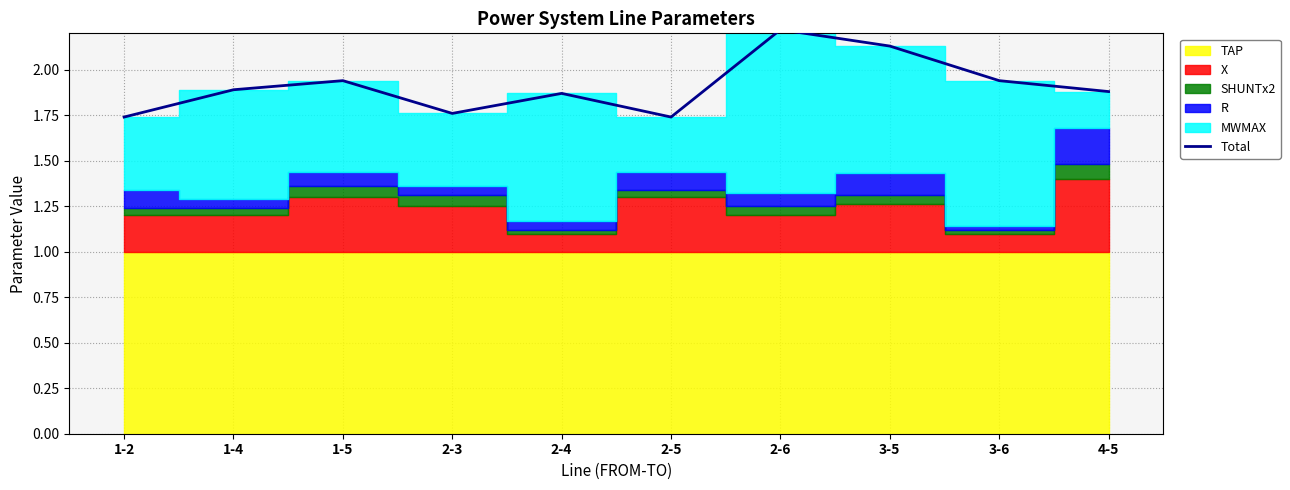

How many interior local peaks (higher than both neighbors) does the data have?

3